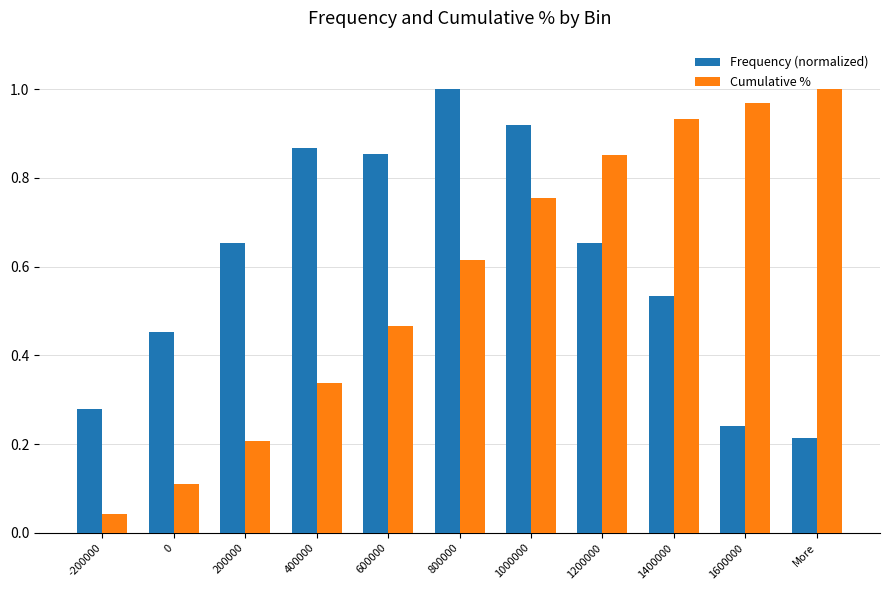

Rank the series at 800000 from highest to lowest value.

Frequency (normalized), Cumulative %